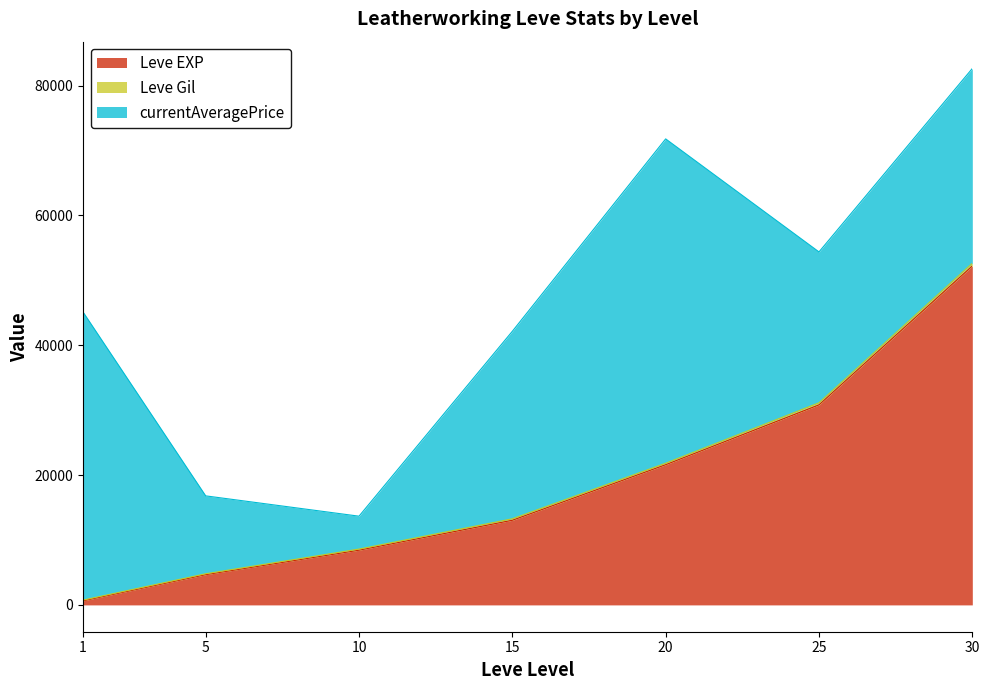

What is the greatest value displayed?

52630